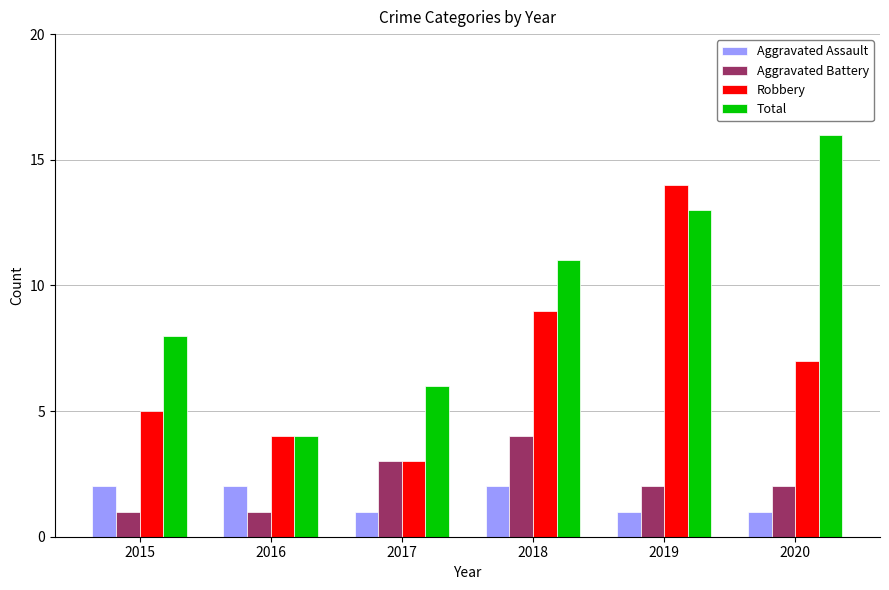

What is the sum of all Aggravated Assault values?

9